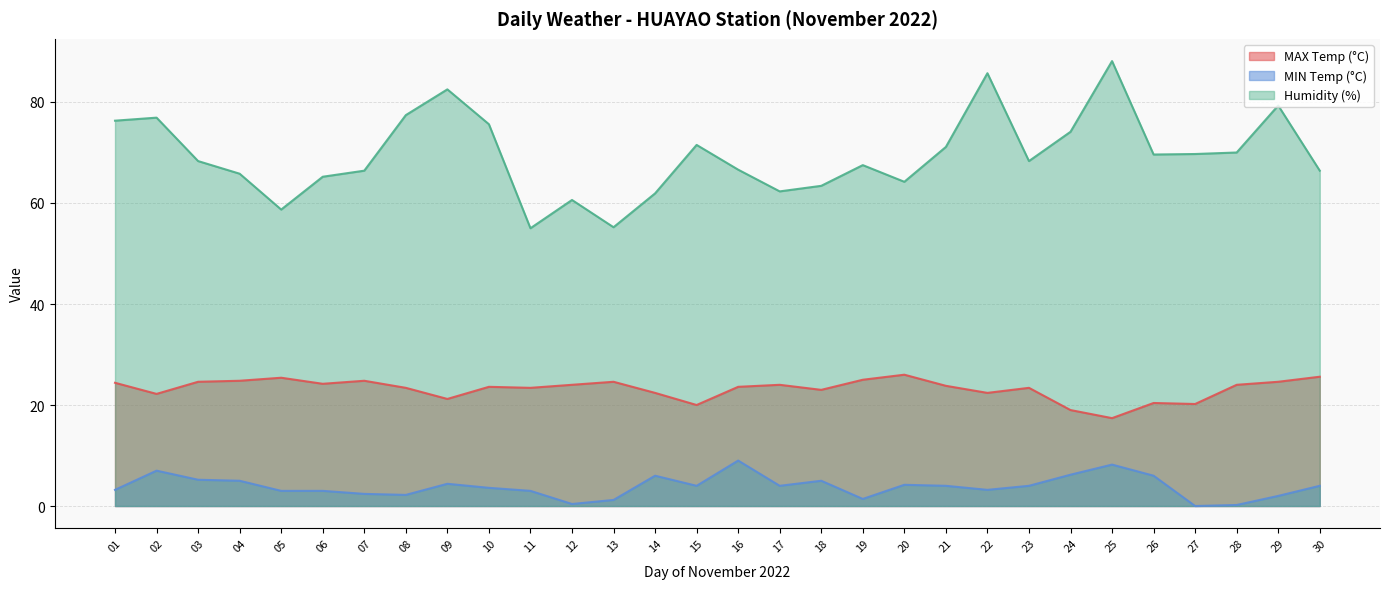

Which category has the highest value across all series?

25